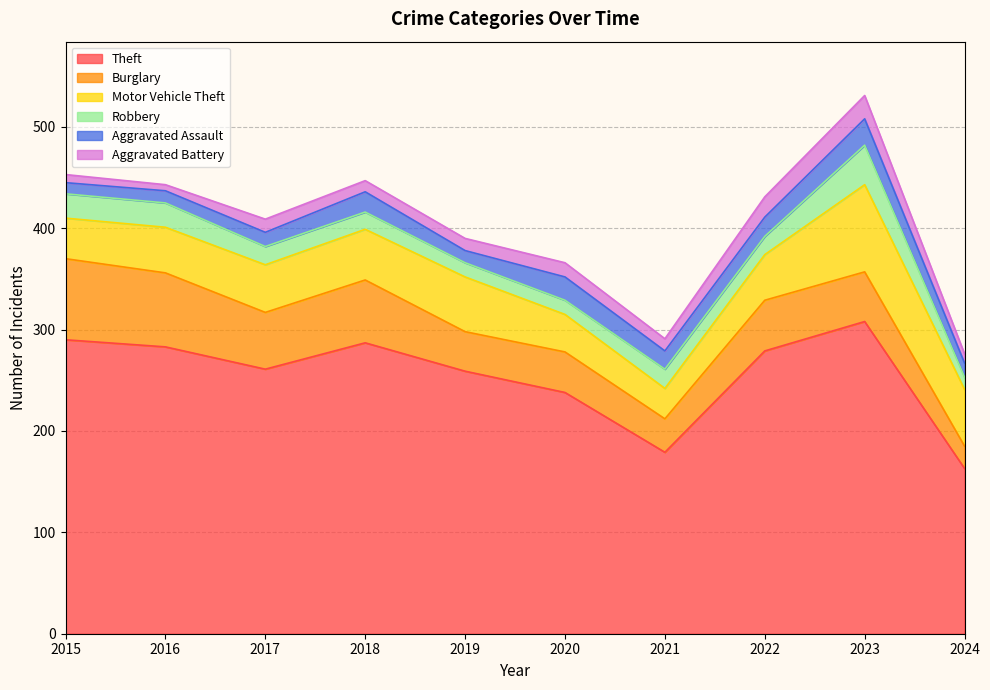

Between 2015 and 2019, which series saw the biggest shift?

Burglary